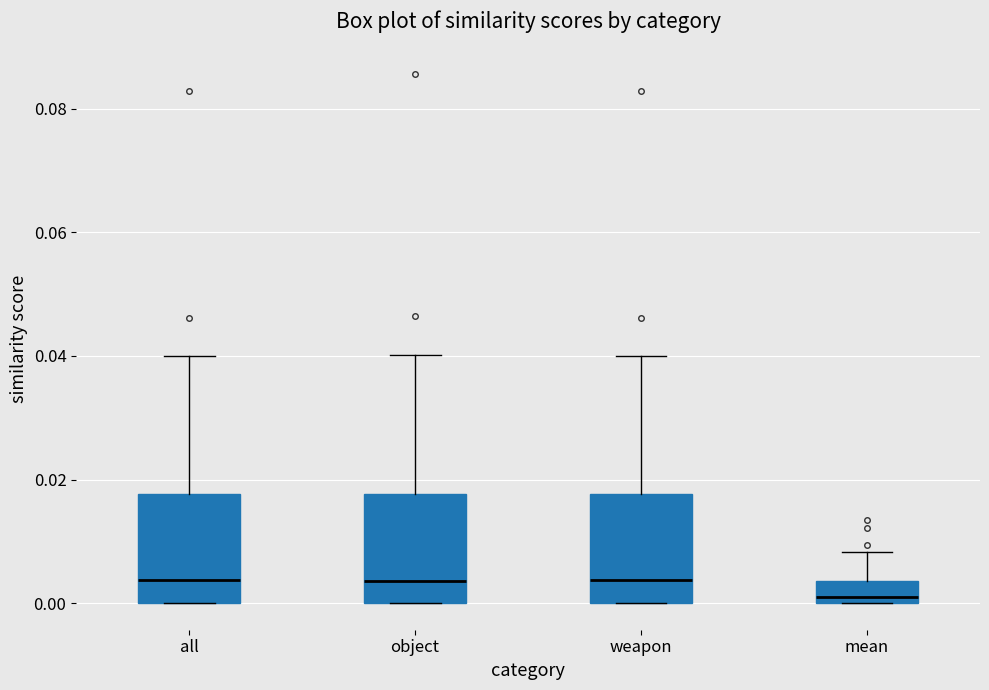

Reading left to right, read every box against the y-axis: the position of its median line, the range the box covers, and the ends of its whiskers. The values are not printed on the chart, so give them approximately, as read against the axis.

all: median 0.004, box 0.000 to 0.018, whiskers 0.000 to 0.040
object: median 0.004, box 0.000 to 0.018, whiskers 0.000 to 0.040
weapon: median 0.004, box 0.000 to 0.018, whiskers 0.000 to 0.040
mean: median 0.002, box 0.000 to 0.004, whiskers 0.000 to 0.008